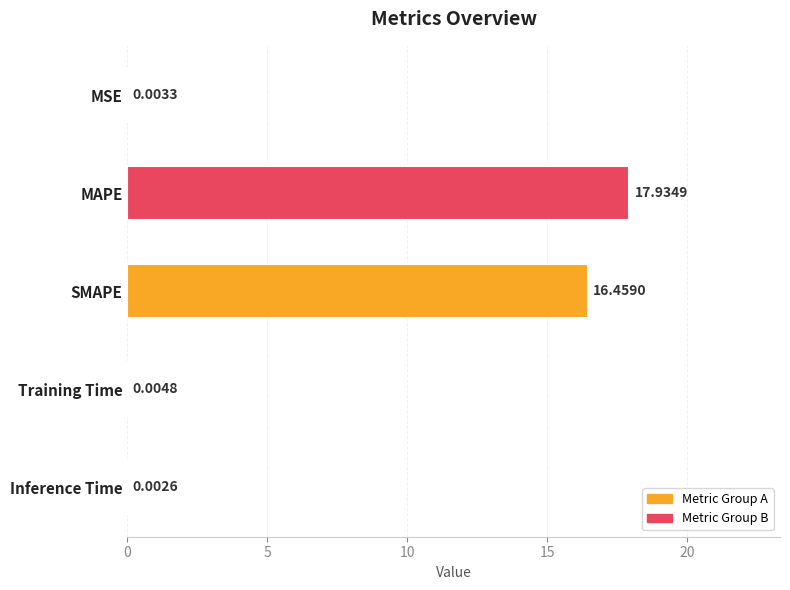

Where is the data nearest to the value 8?

Training Time